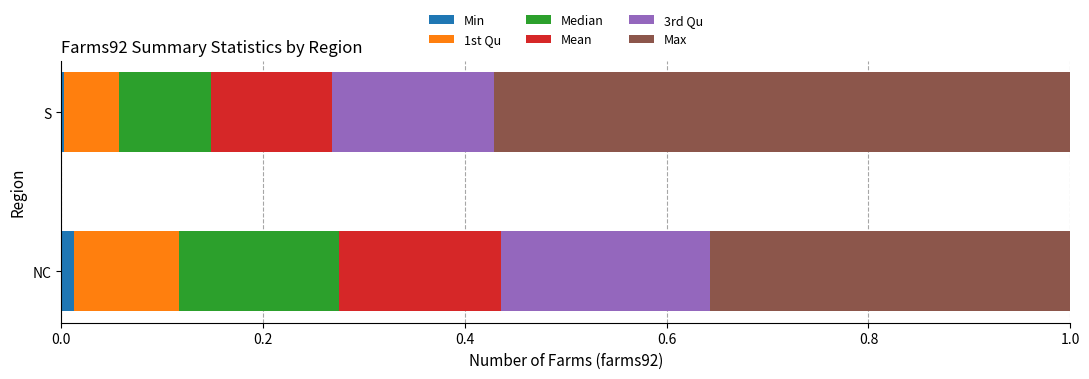

Which series has the largest range (max minus min)?

Max